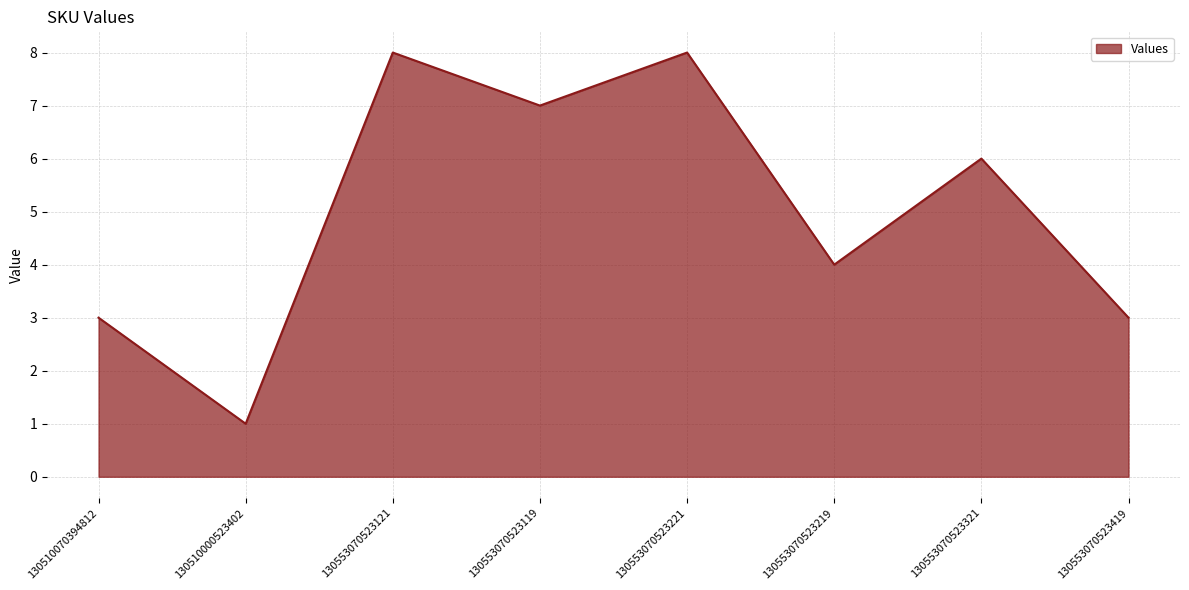

Between 130553070523321 and 130553070523219, which is larger?

130553070523321